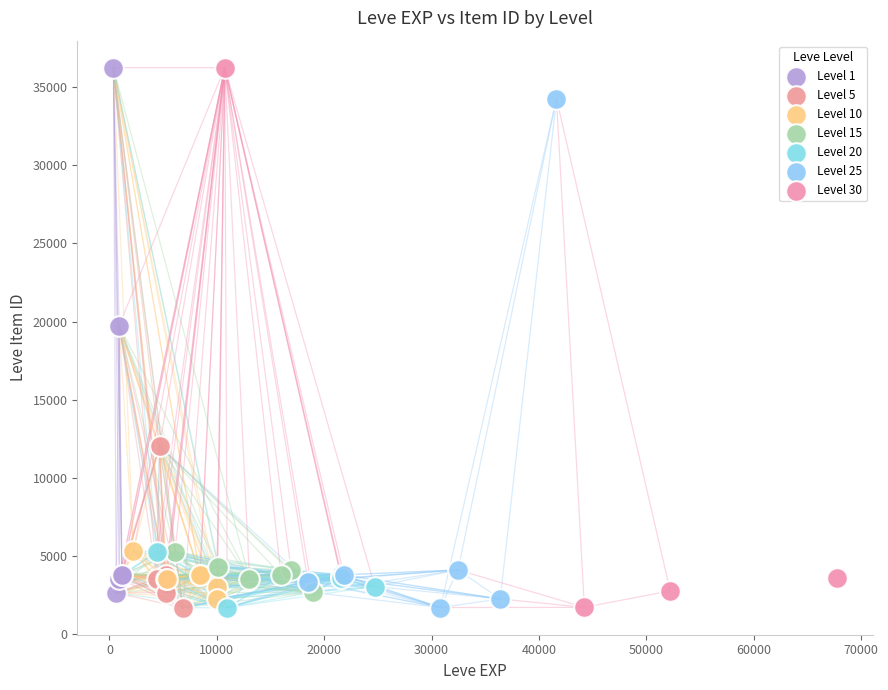

What are all the series names shown in the legend?

Level 1, Level 5, Level 10, Level 15, Level 20, Level 25, Level 30